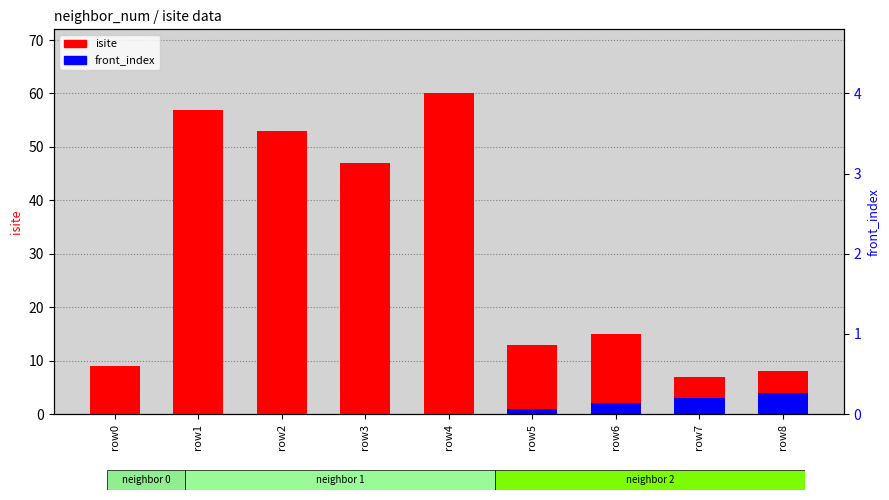

How many values in the isite series exceed 15?

4